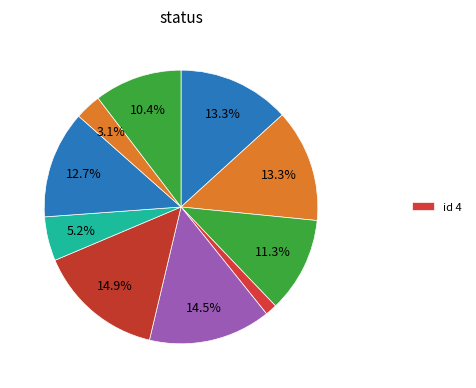

Count the number of slices in the pie.

10